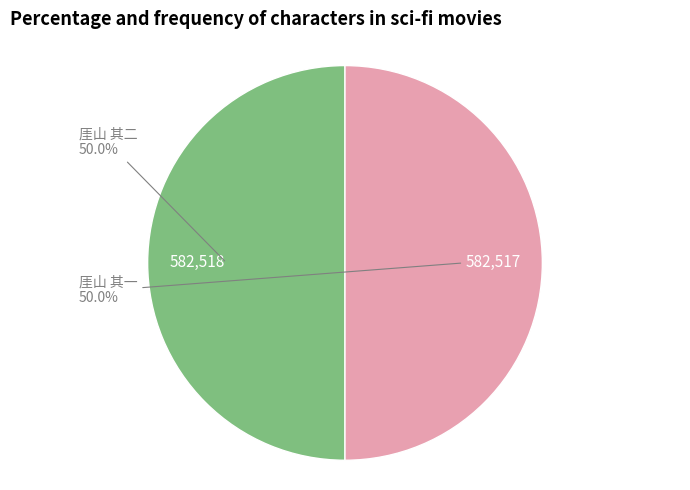

Approximately how many times larger is the value at 厓山 其一 compared to 厓山 其二?

1.0